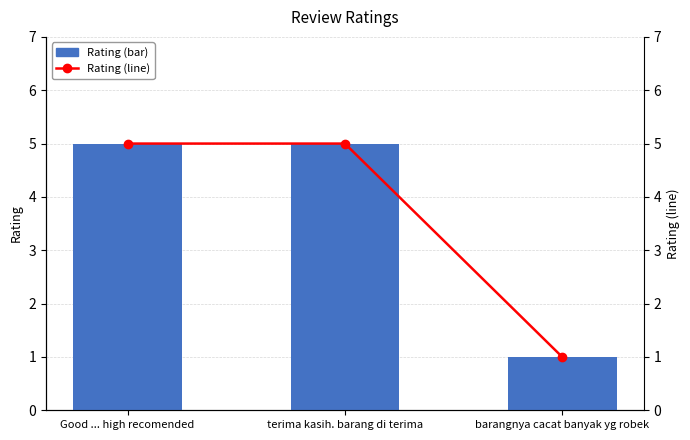

The value of Rating (line) at barangnya cacat banyak yg robek is 1. True or false?

False